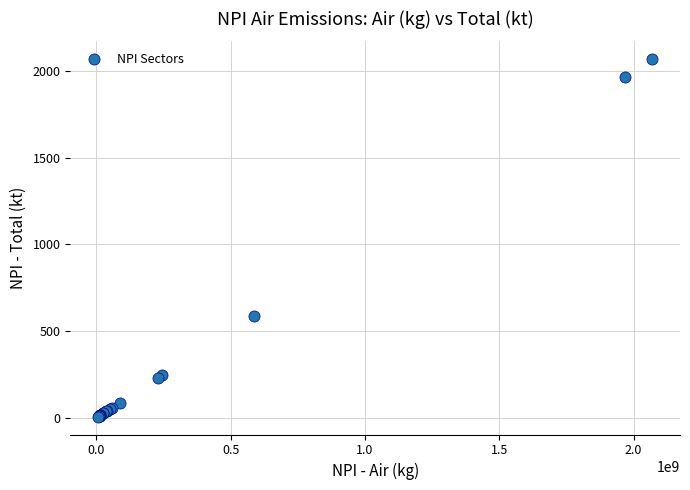

What Y value in the scatter plot is closest to 1037?

586.9